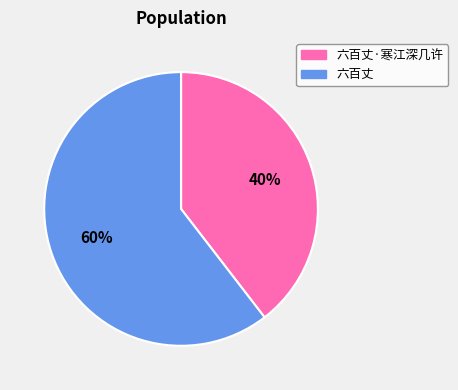

How many segments does this pie chart have?

2